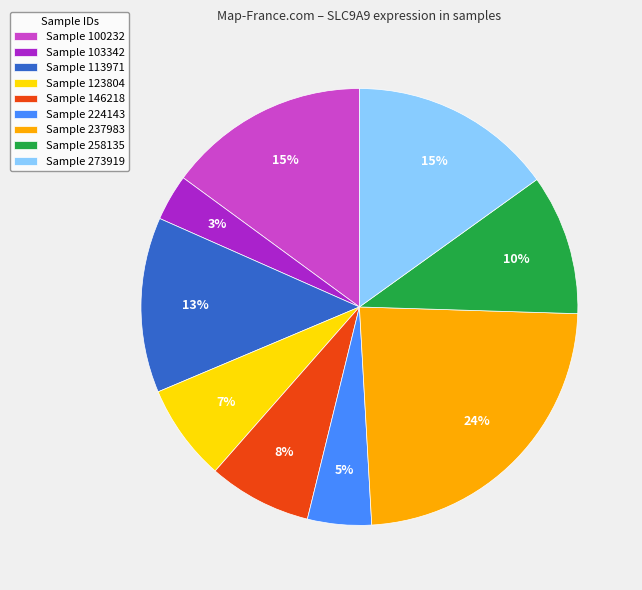

Which slice is the smallest?

Sample 103342